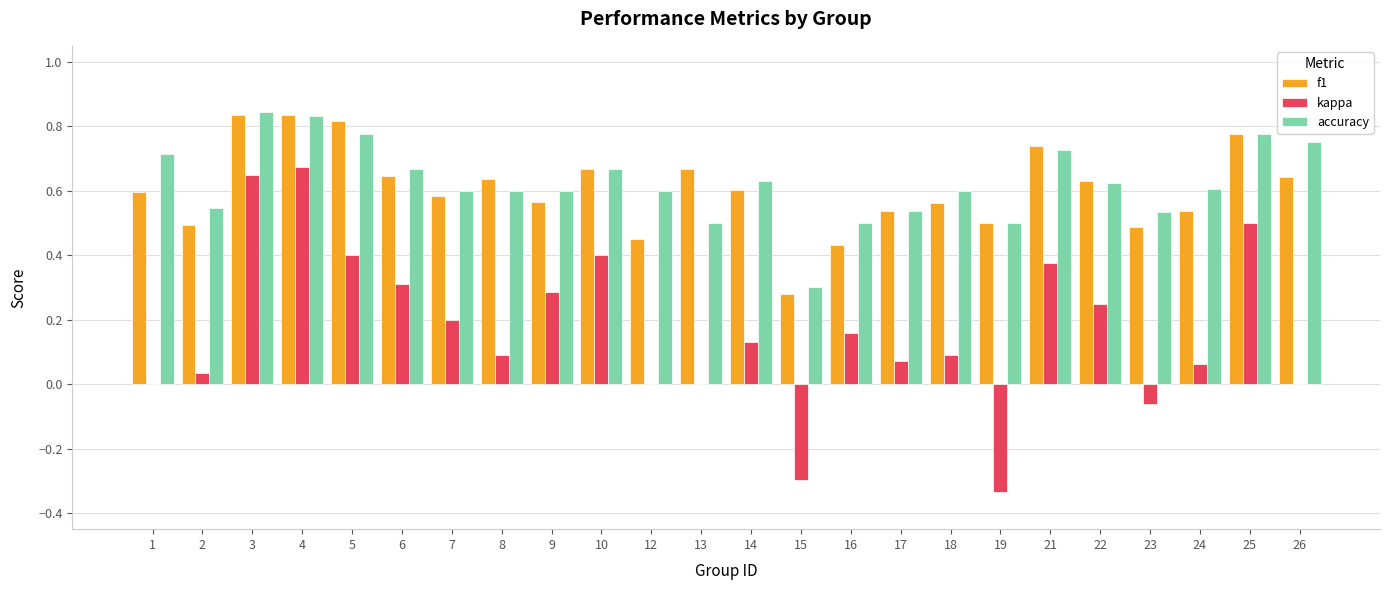

Between 10 and 12, which series saw the biggest shift?

kappa